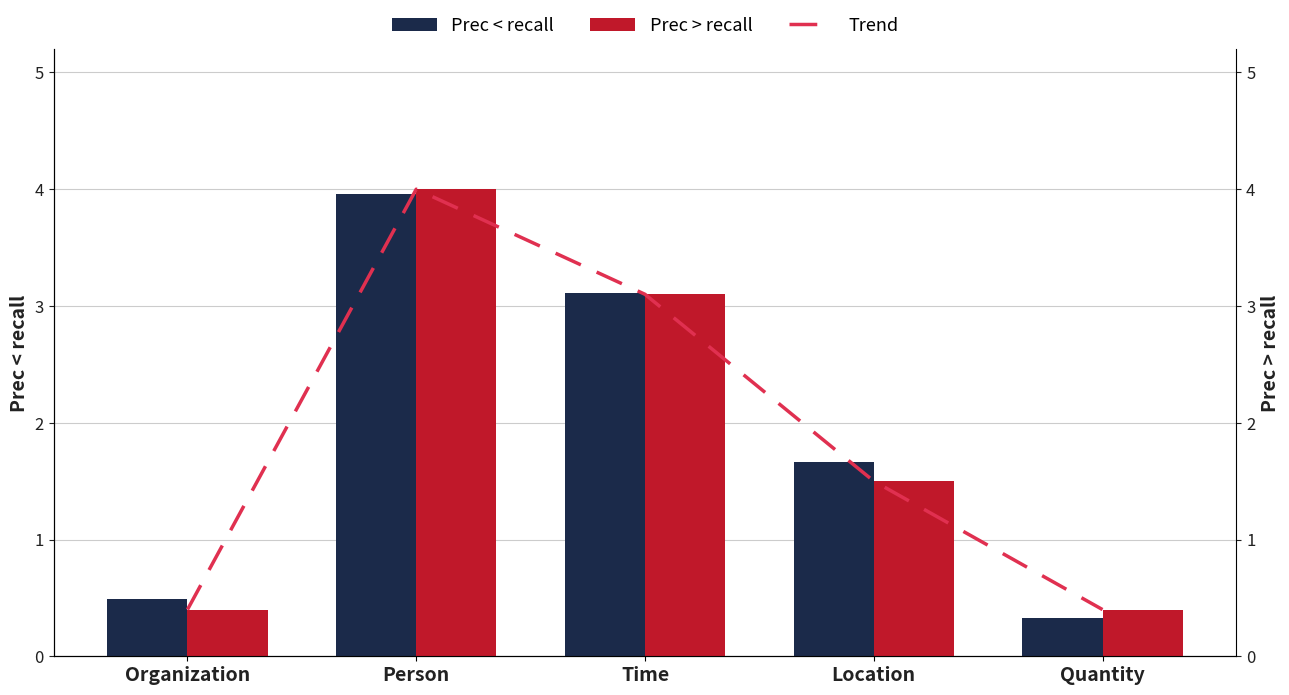

At which category does the chart reach its peak across all series?

Person